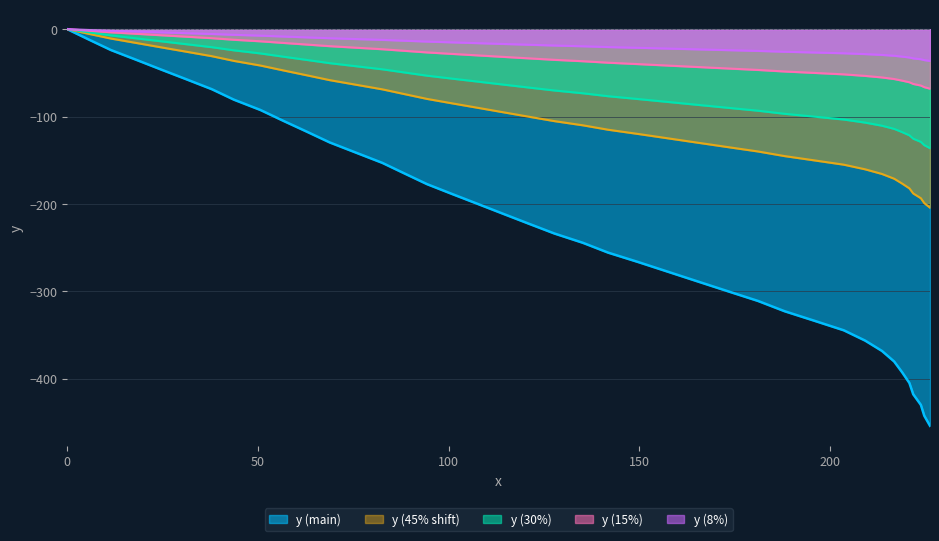

What is the lowest value of the y (30%) series?

-136.2